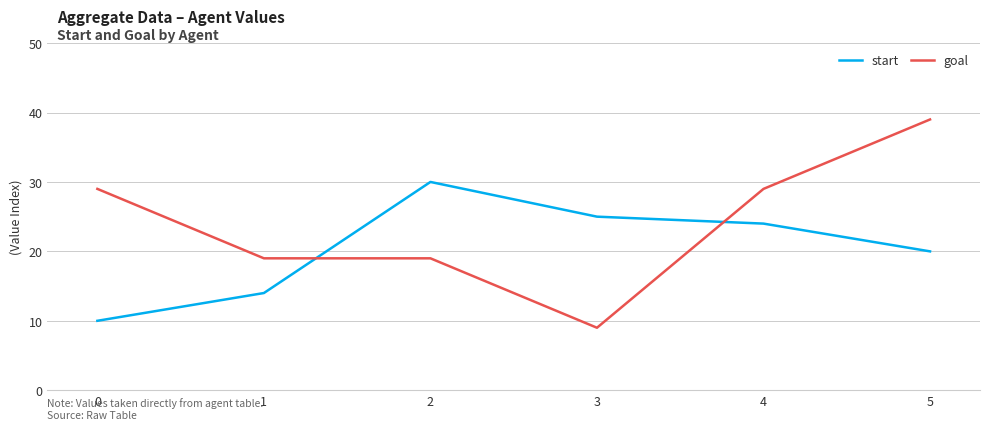

What is the average value of the goal series?

24